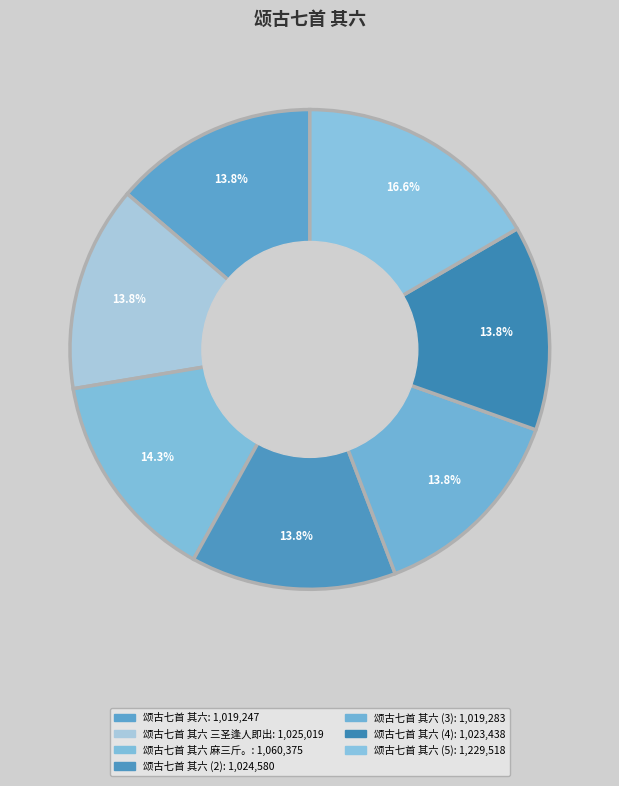

To the nearest percent, what is the average slice percentage?

14%